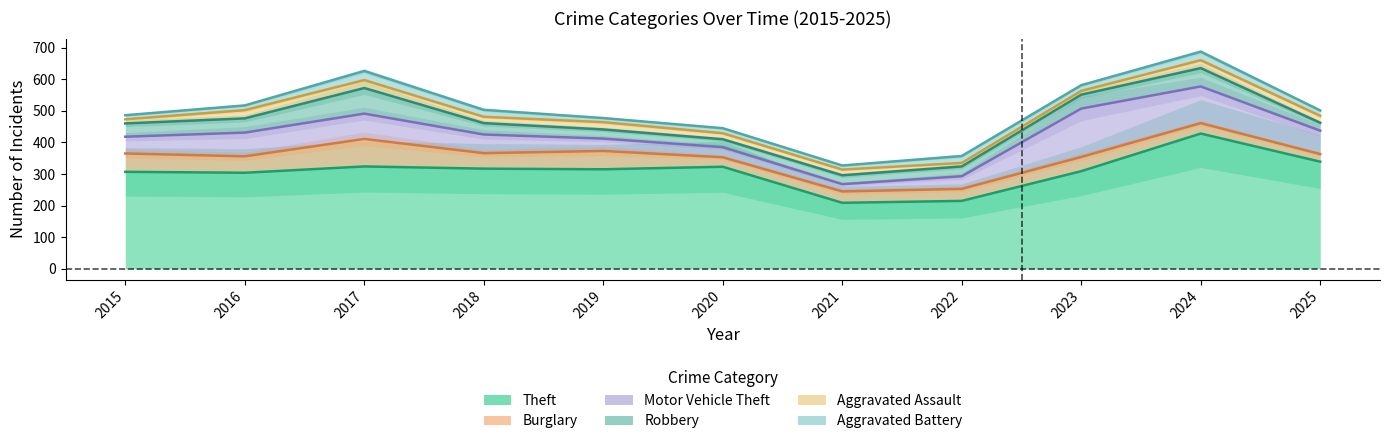

True or false: Robbery and Aggravated Assault cross at least once.

False